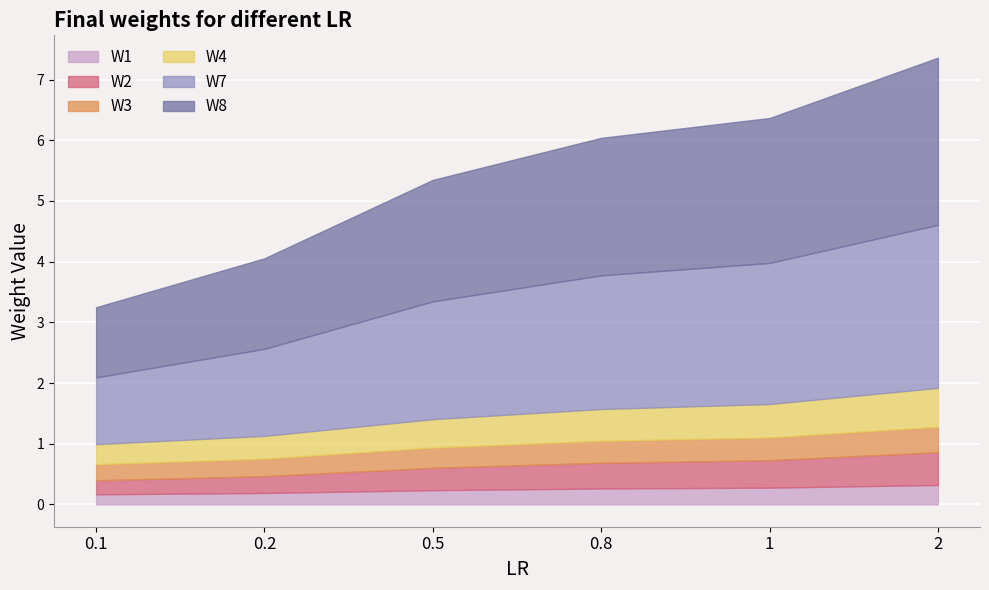

Is it true that W4 equals 0.6 at 0.2?

False